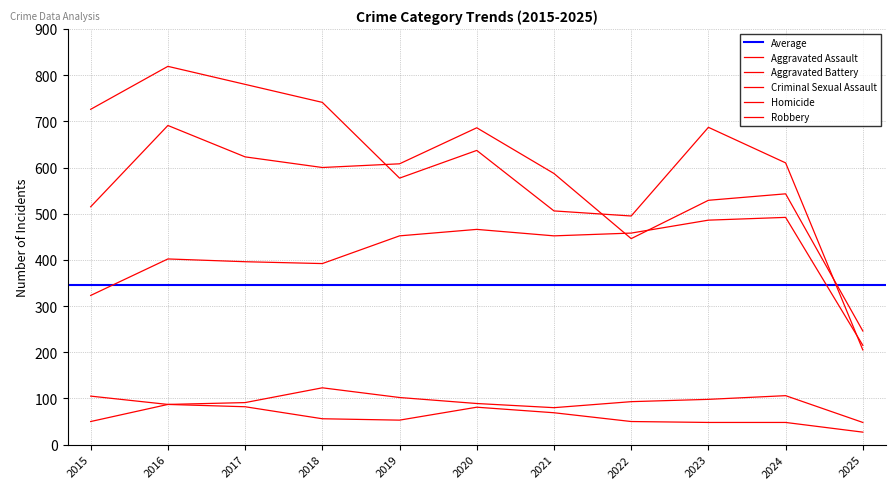

Which series has the widest spread of values?

Robbery